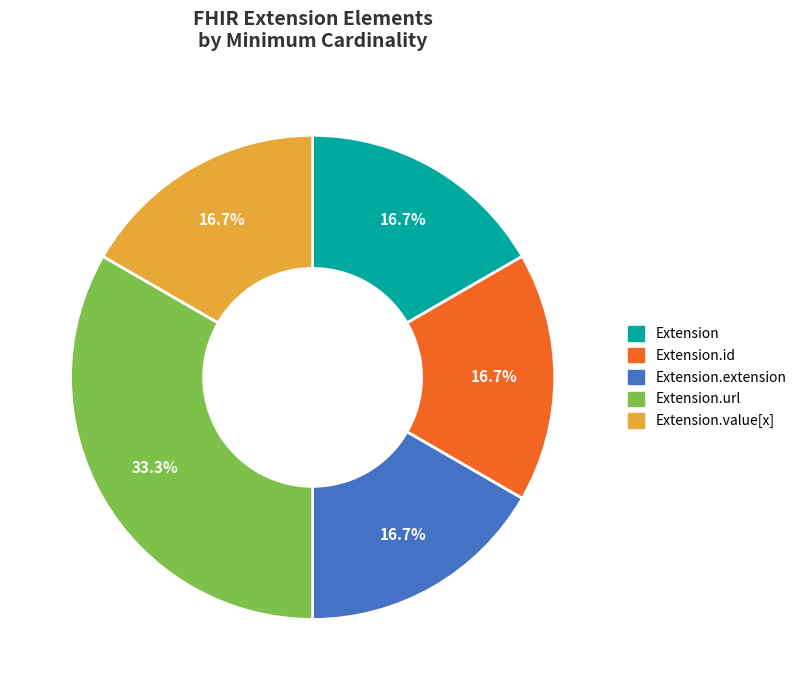

To the nearest percent, what is the difference between the largest and smallest slice percentages?

17%